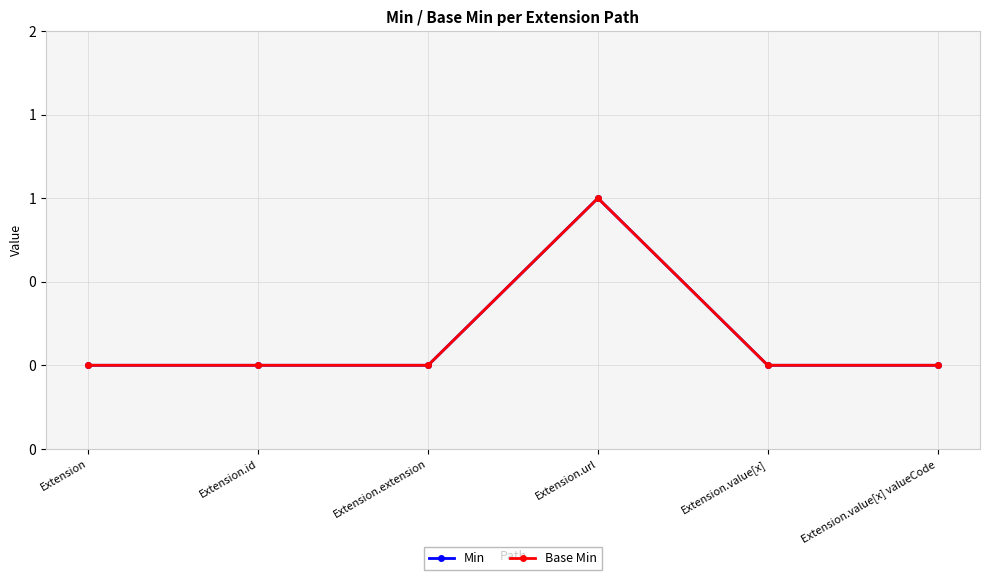

Rank the series by their maximum value, from highest to lowest.

Min, Base Min